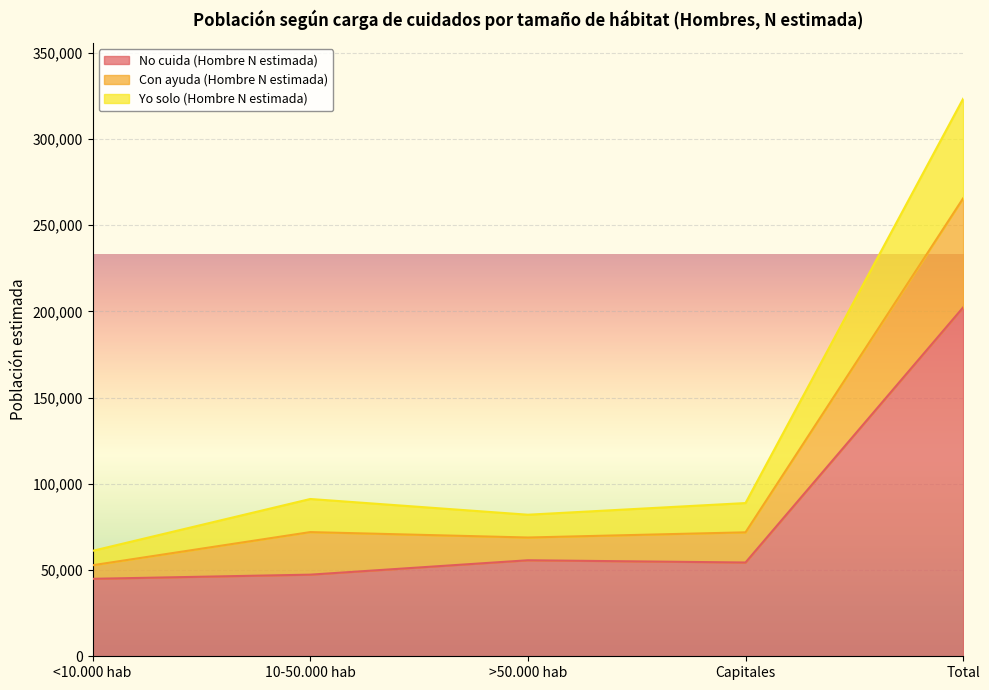

The value of No cuida (Hombre N estimada) at <10.000 hab is 78158. True or false?

False